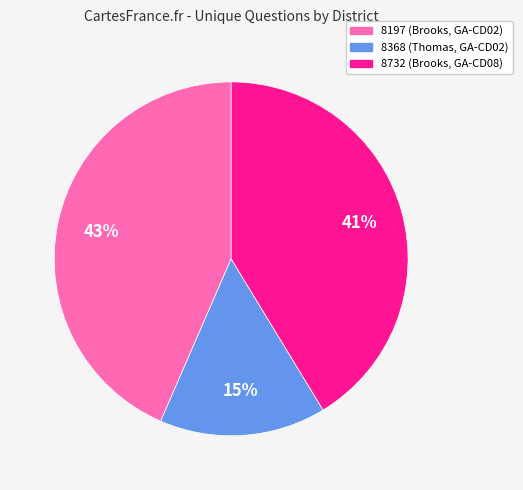

How many segments does this pie chart have?

3